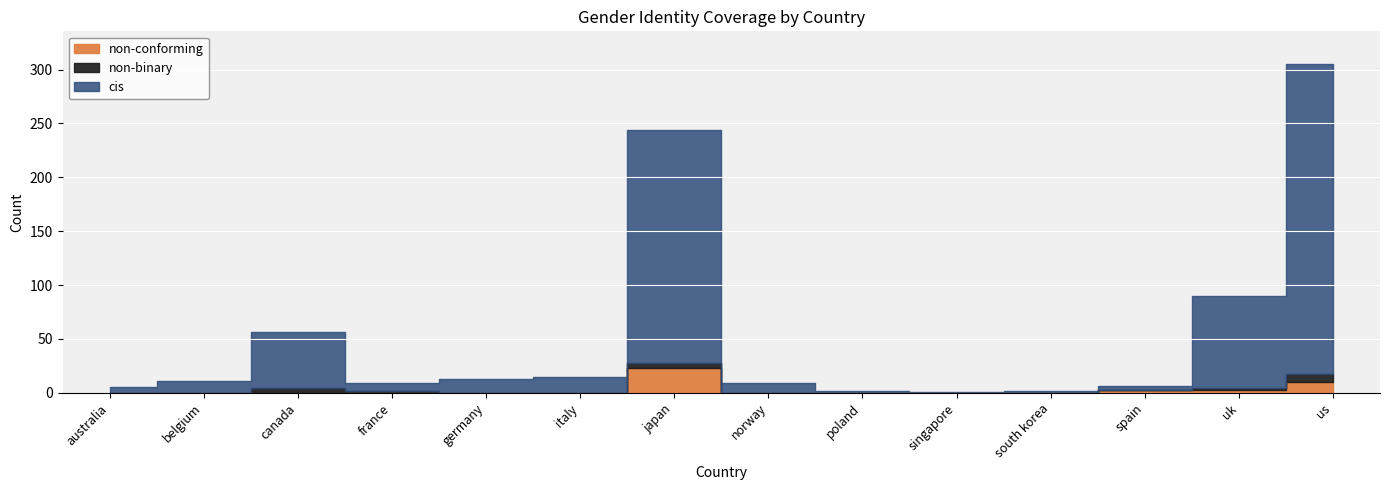

What is the difference between the highest and lowest values at south korea?

2